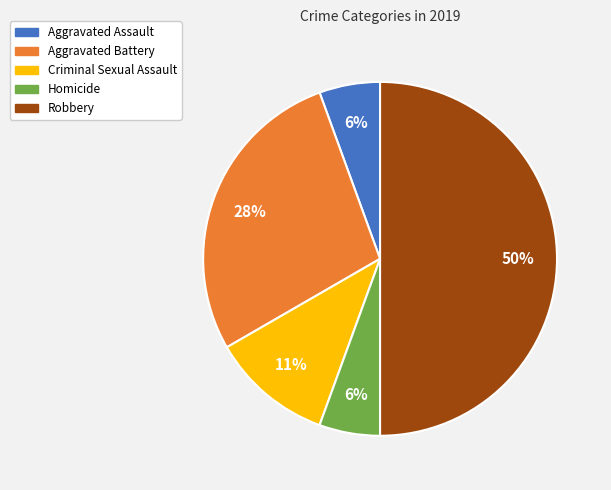

Which slice is the largest?

Robbery